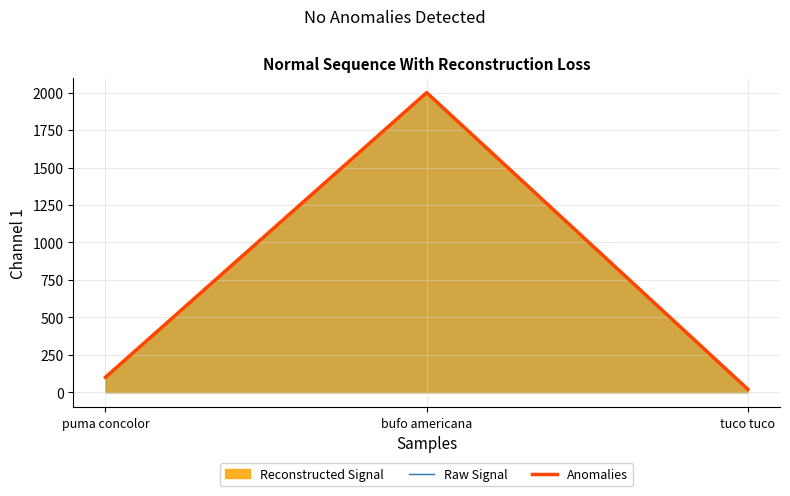

What is the smallest value displayed?

20